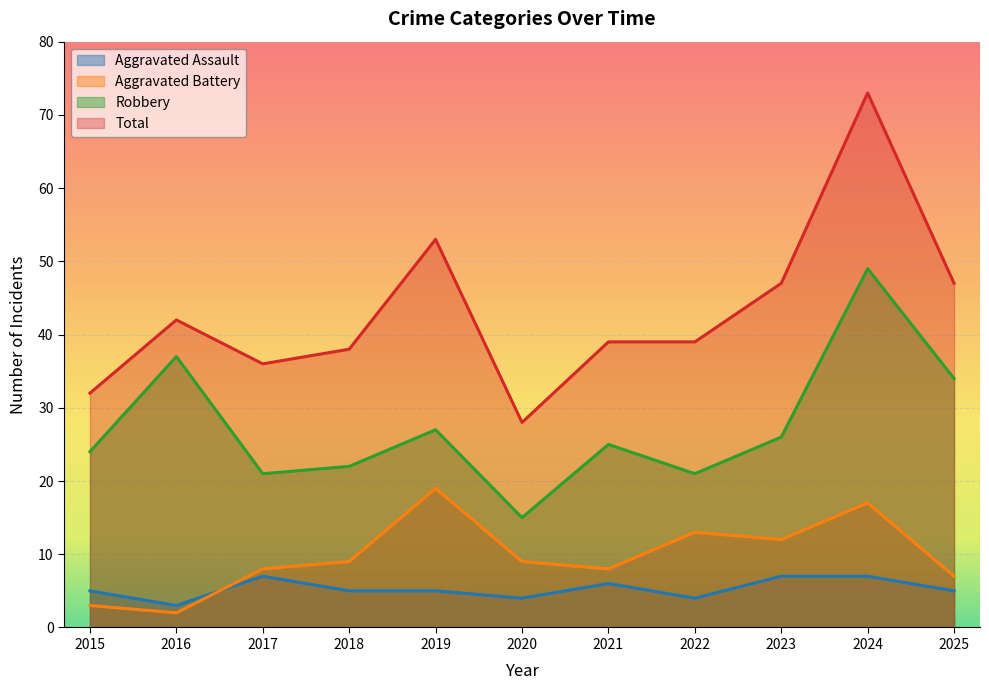

True or false: Total has more than 1 interior local peaks.

True